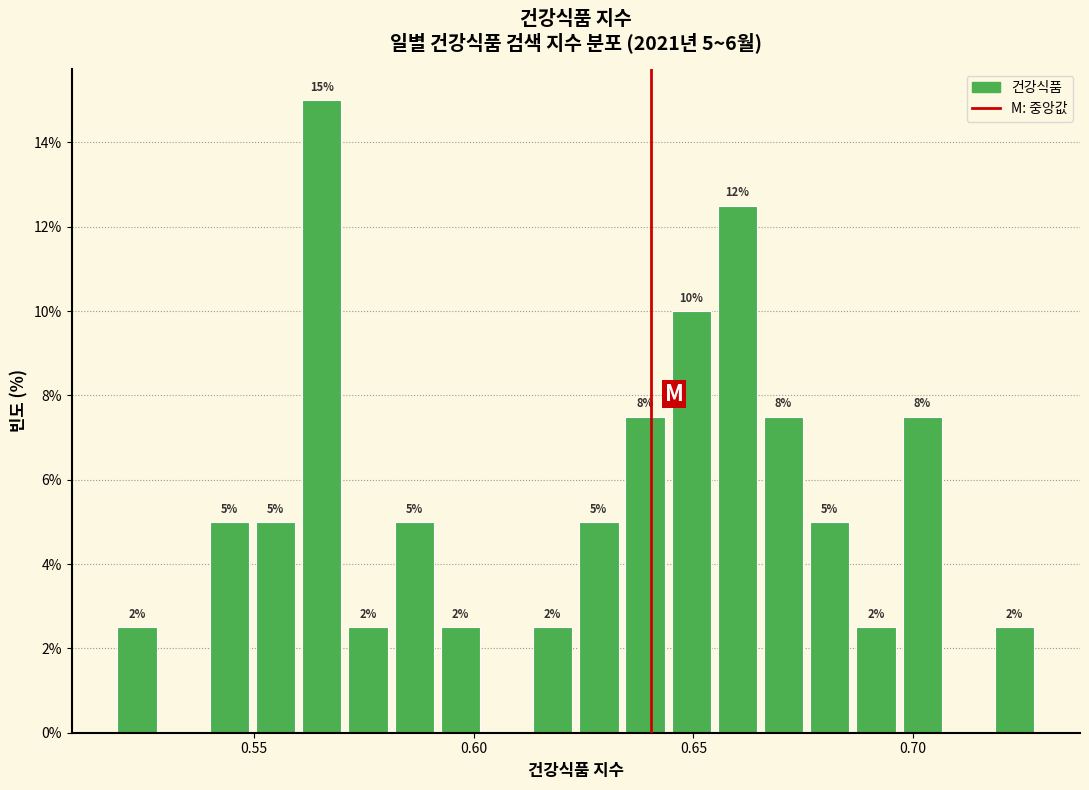

Read against the x-axis, roughly where is the centre of the tallest bar?

0.565